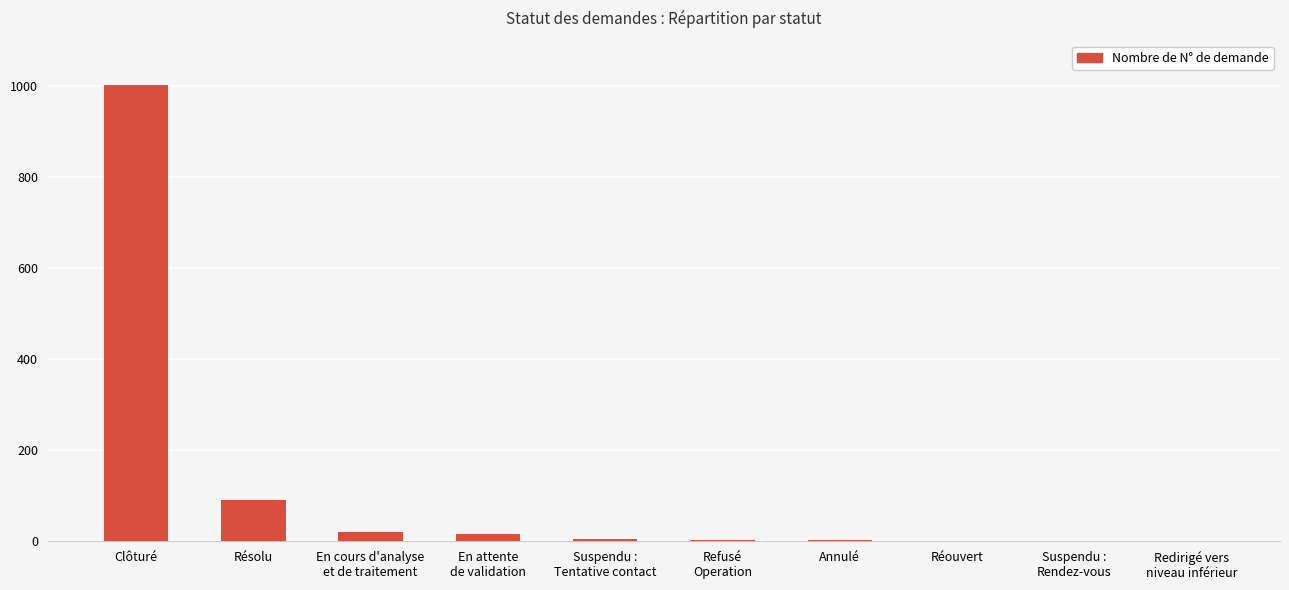

What is the sum of all values?

1142